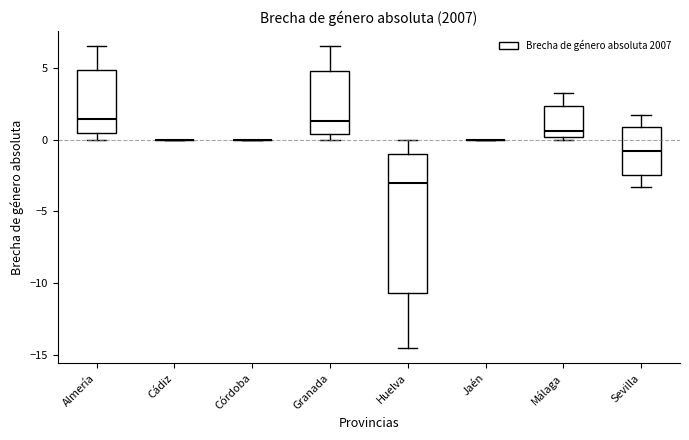

Reading left to right, read every box against the y-axis: the position of its median line, the range the box covers, and the ends of its whiskers. The values are not printed on the chart, so give them approximately, as read against the axis.

Almería: median 1.5, box 0.5 to 5.0, whiskers 0.0 to 6.5
Cádiz: box collapsed to a line at 0.0, whiskers 0.0 to 0.0
Córdoba: box collapsed to a line at 0.0, whiskers 0.0 to 0.0
Granada: median 1.5, box 0.5 to 5.0, whiskers 0.0 to 6.5
Huelva: median -3.0, box -10.5 to -1.0, whiskers -14.5 to 0.0
Jaén: box collapsed to a line at 0.0, whiskers 0.0 to 0.0
Málaga: median 0.5, box 0.0 to 2.5, whiskers 0.0 (just below the box's lower edge) to 3.5
Sevilla: median -1.0, box -2.5 to 1.0, whiskers -3.5 to 1.5